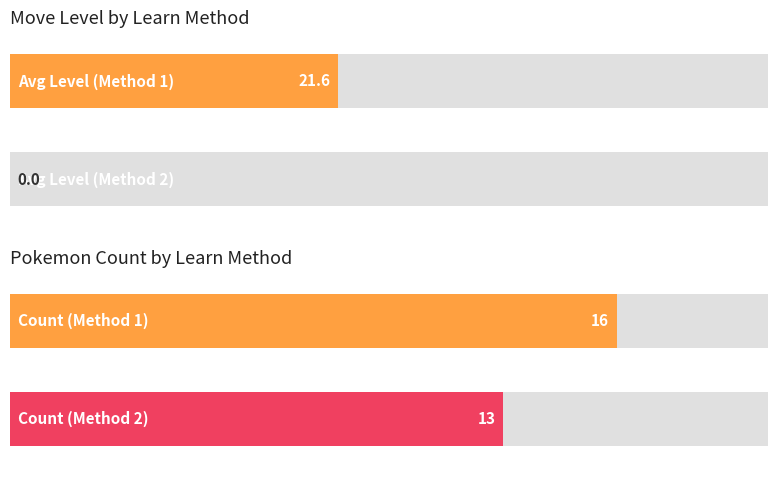

Does the chart contain any negative values?

No